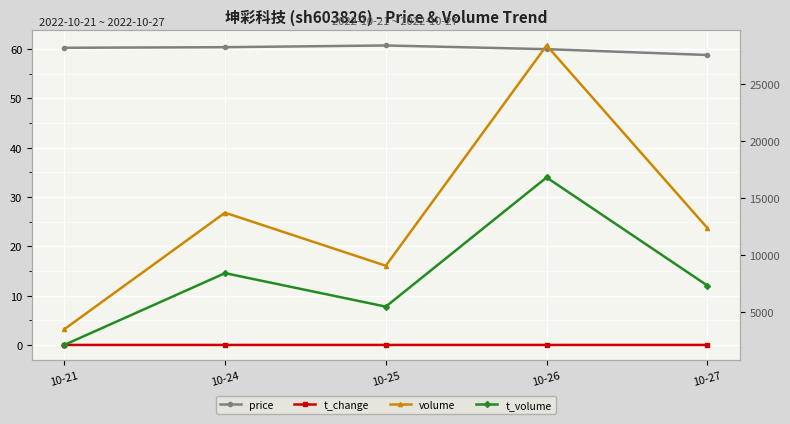

Is the value of price at 10-21 greater than the value of t_volume at 10-24?

No